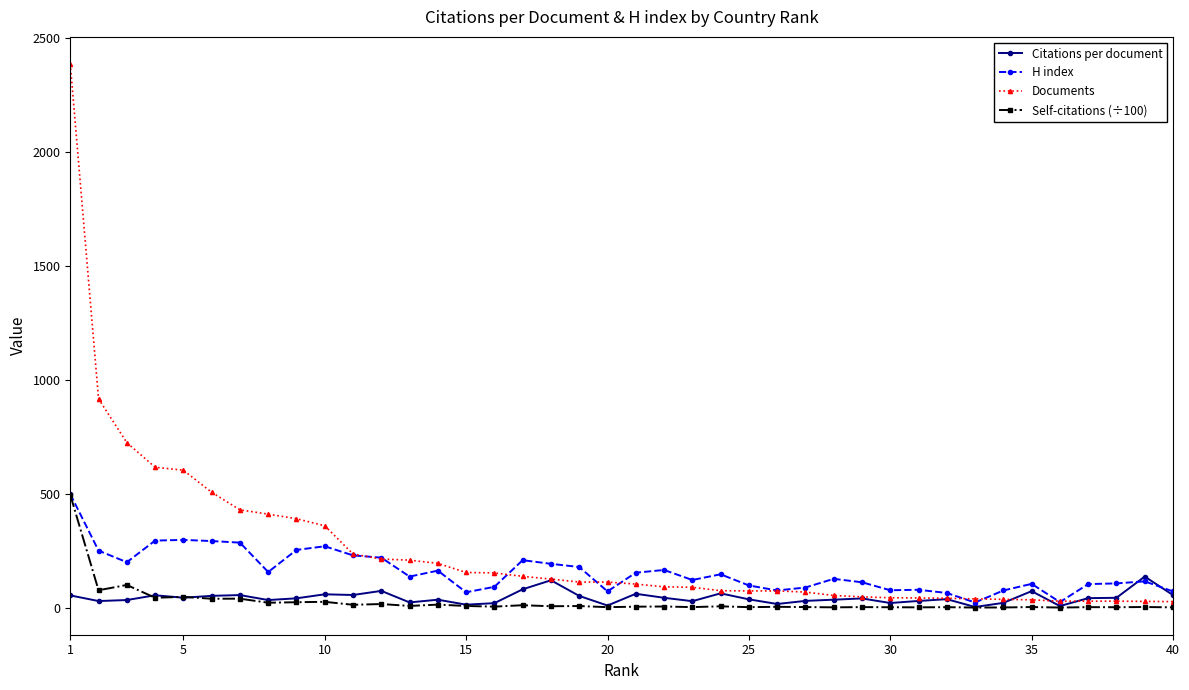

True or false: Citations per document has more than 1 points higher than both neighbors.

True